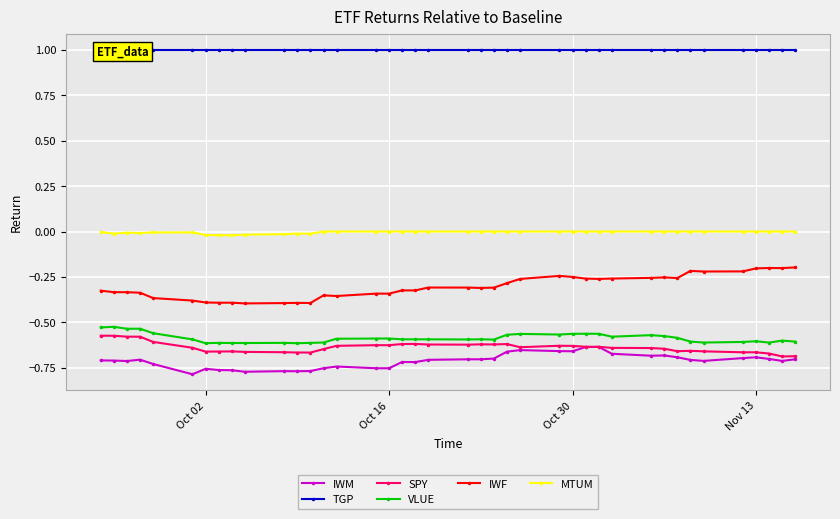

True or false: IWM and TGP cross at least once.

False